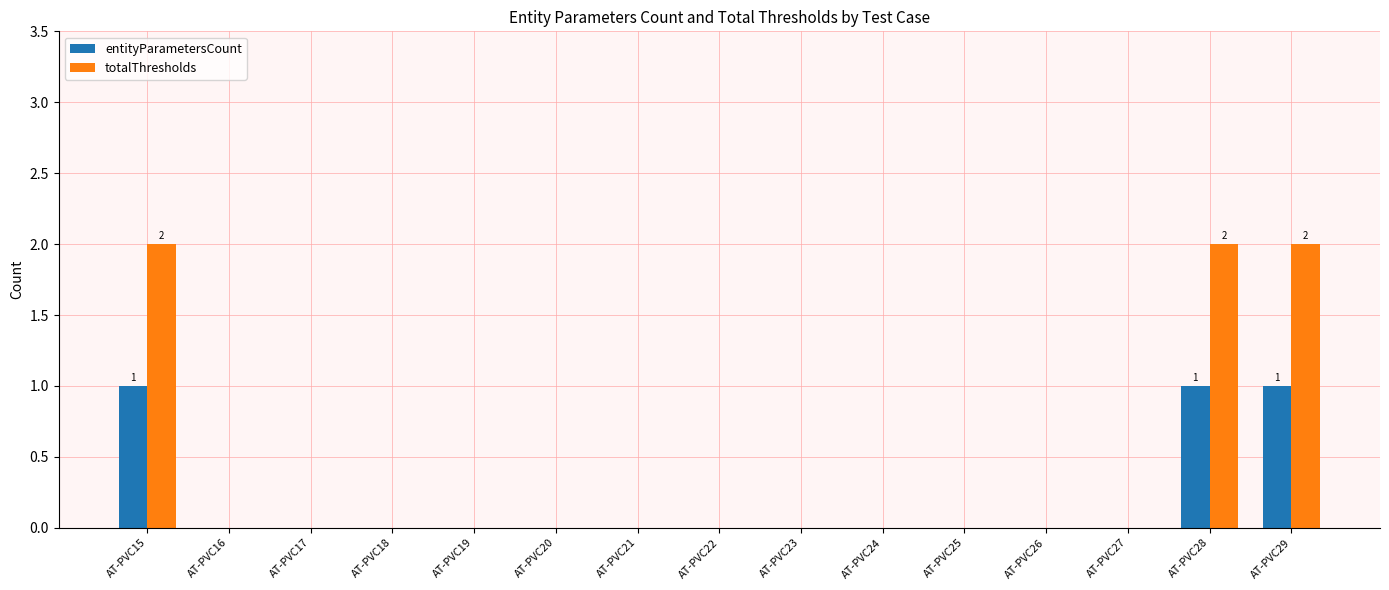

The value of totalThresholds at AT-PVC24 is 0. True or false?

True